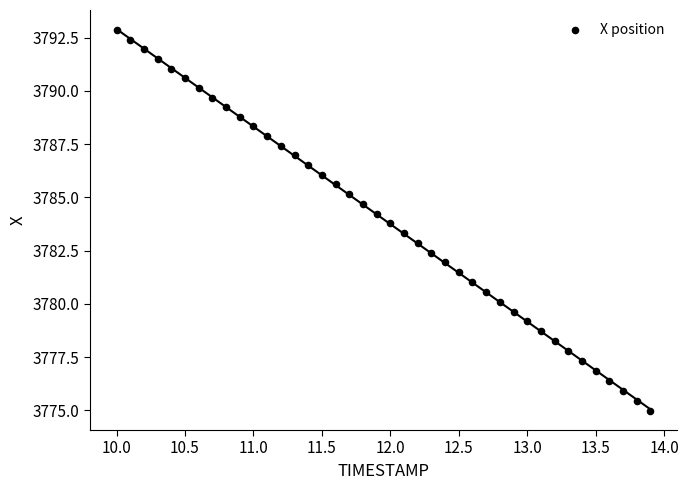

What is the range of Y values (max minus min)?

17.9